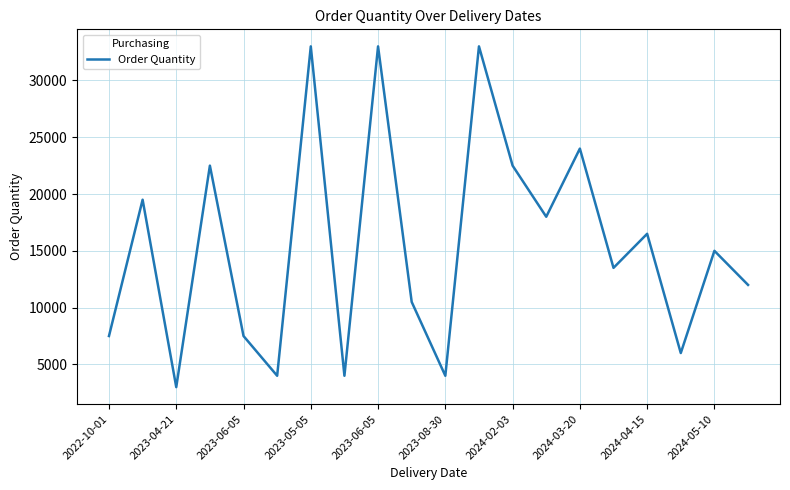

What is the maximum value shown in the chart?

33000